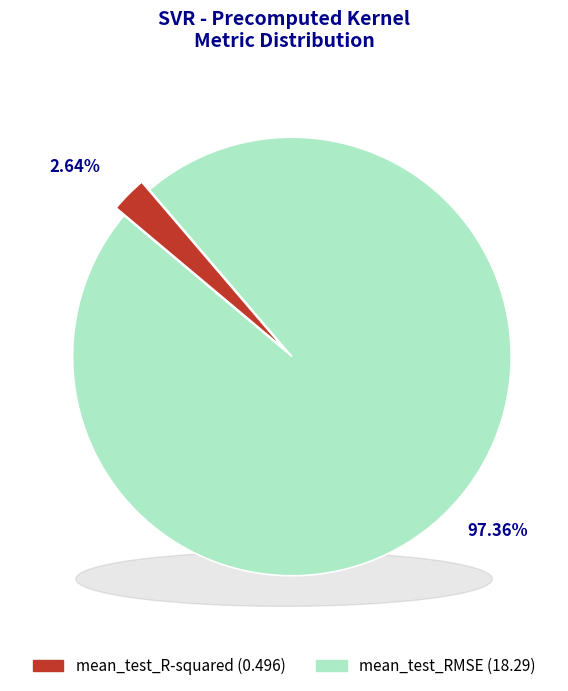

Is there a majority slice in this chart?

Yes